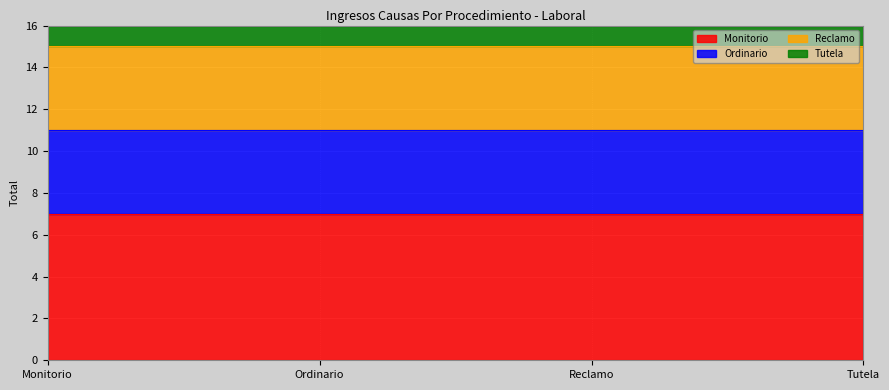

List the series in order of their peak value, lowest first.

Tutela, Ordinario, Reclamo, Monitorio